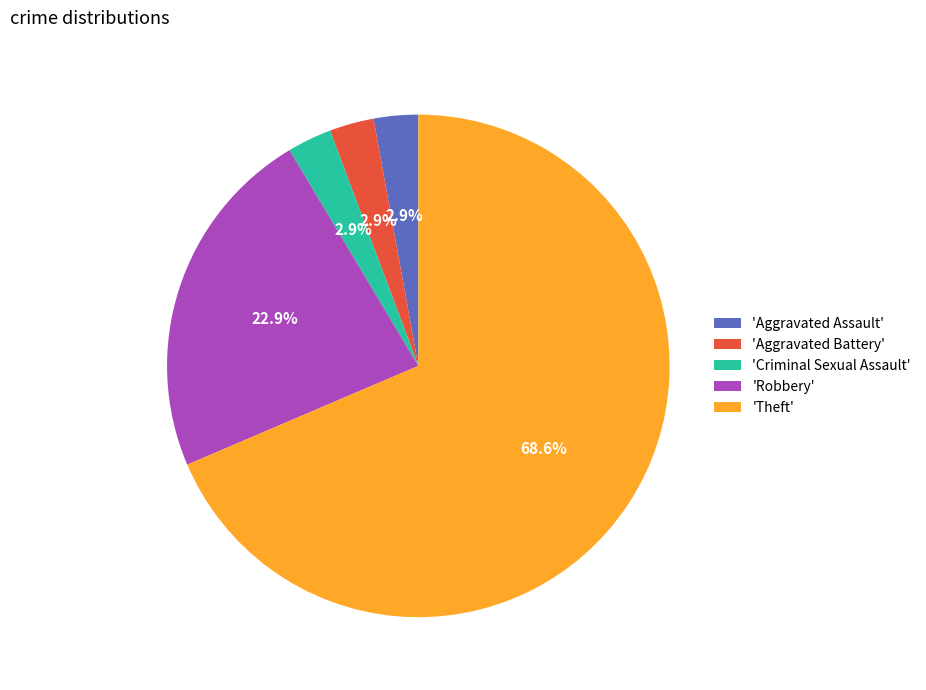

What is the majority slice?

'Theft'